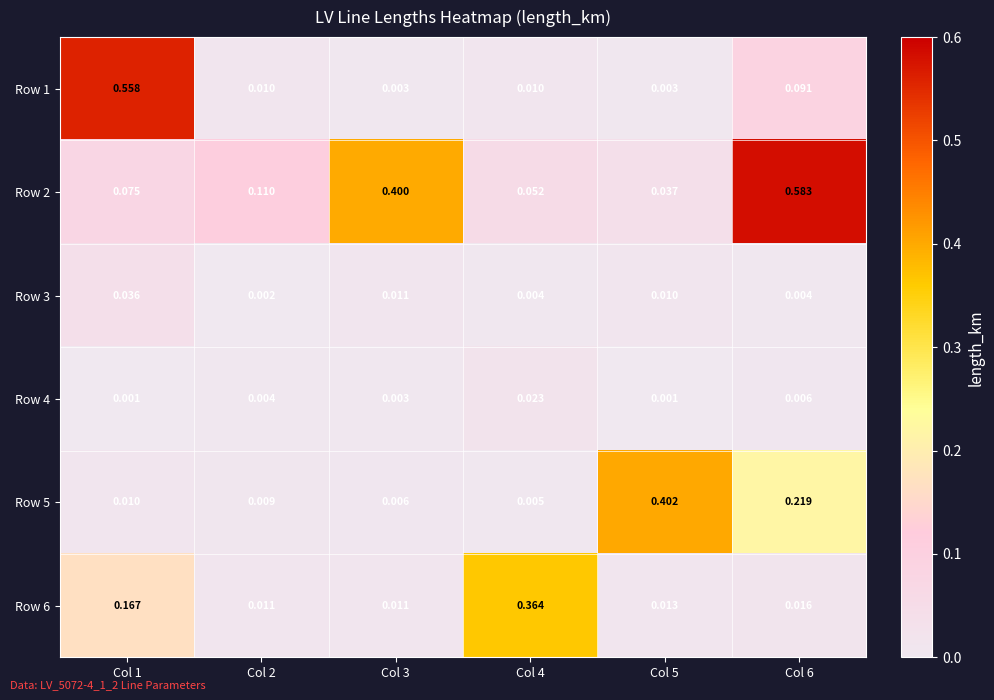

At which category is the sum across all series the highest?

Col 6